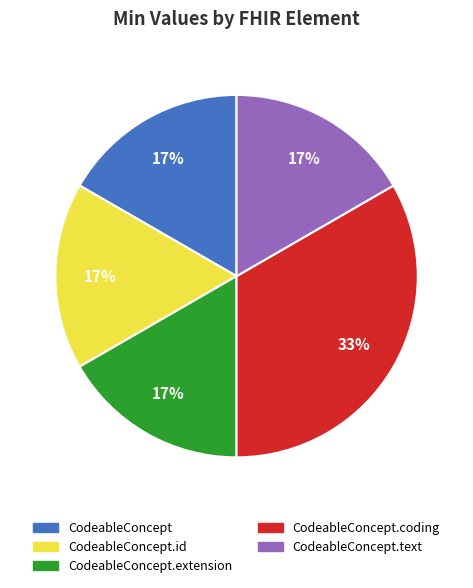

Is there any slice that represents more than half of the pie?

No